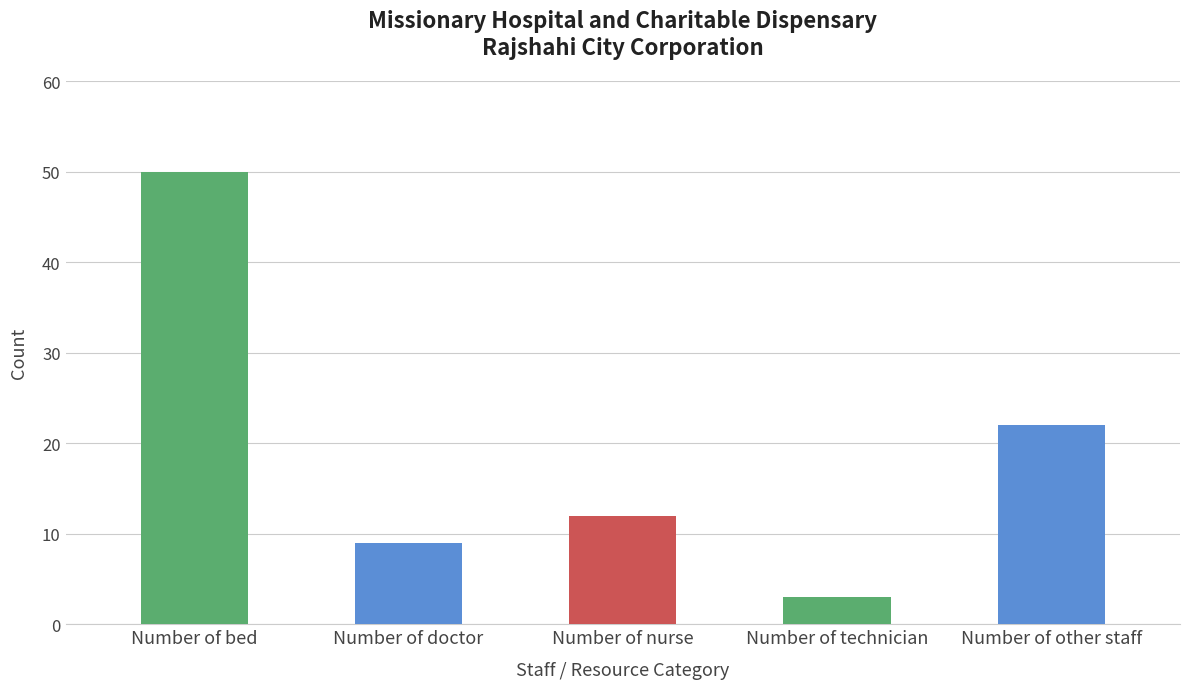

What is the label of the 3rd bar from the left?

Number of nurse